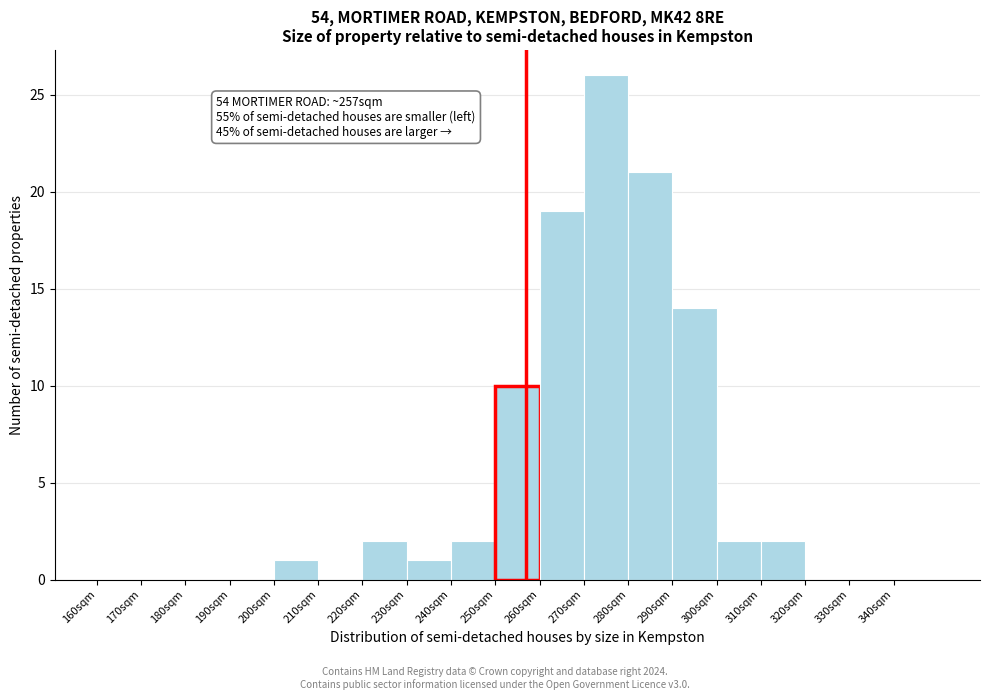

Which range on the x-axis has the tallest bar?

270 to 280